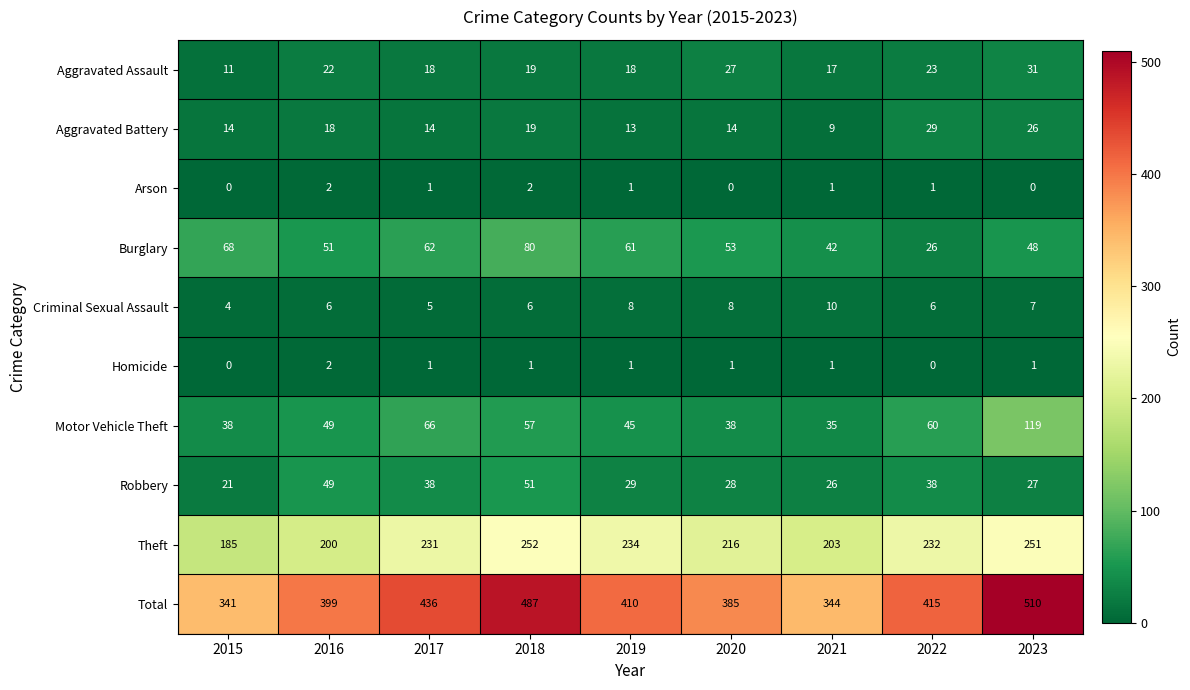

Read the Robbery value at 2016.

49